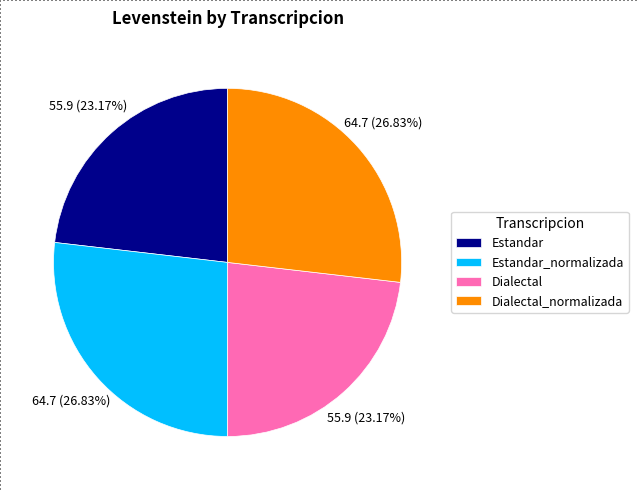

Count the number of slices in the pie.

4